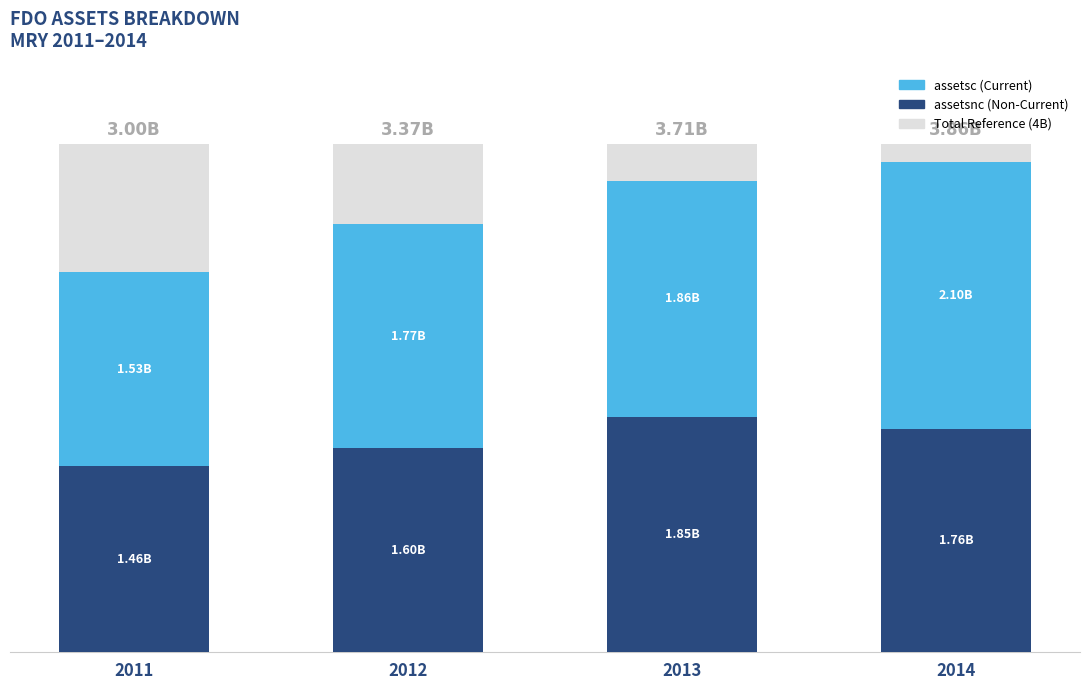

At which category is the sum across all series the highest?

2014